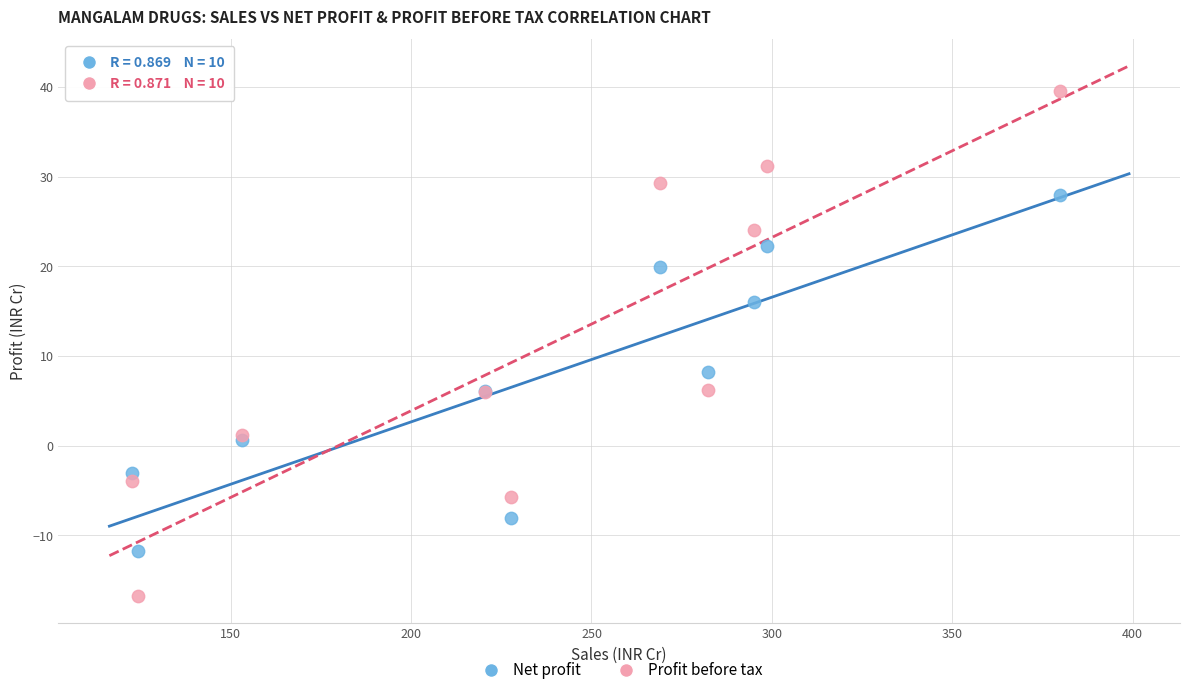

What is the X range (max minus min) for the scatter plot?

257.5